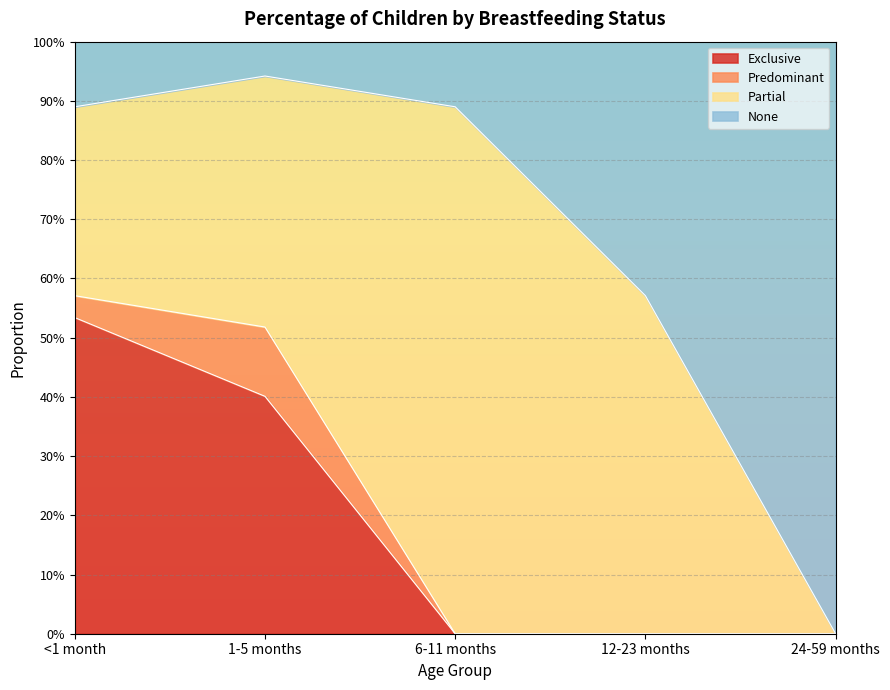

What is the label of the 1st point from the right?

24-59 months